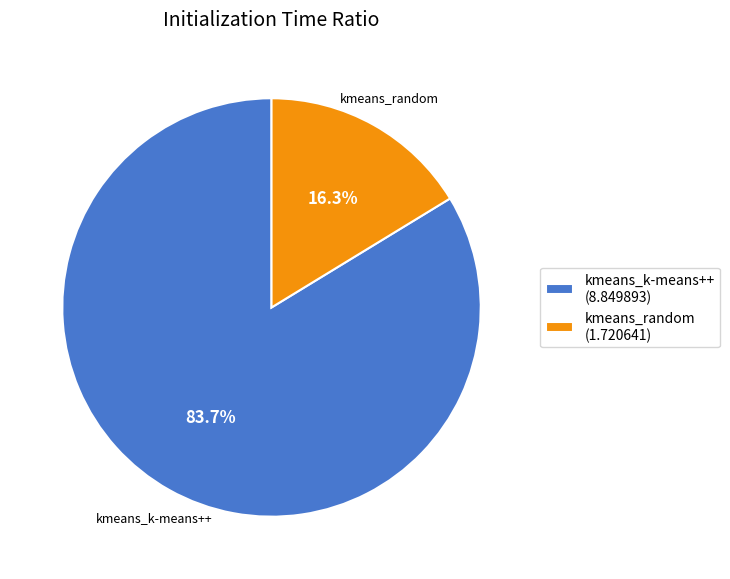

Approximately how many times larger is the value at kmeans_k-means++ compared to kmeans_random?

5.1